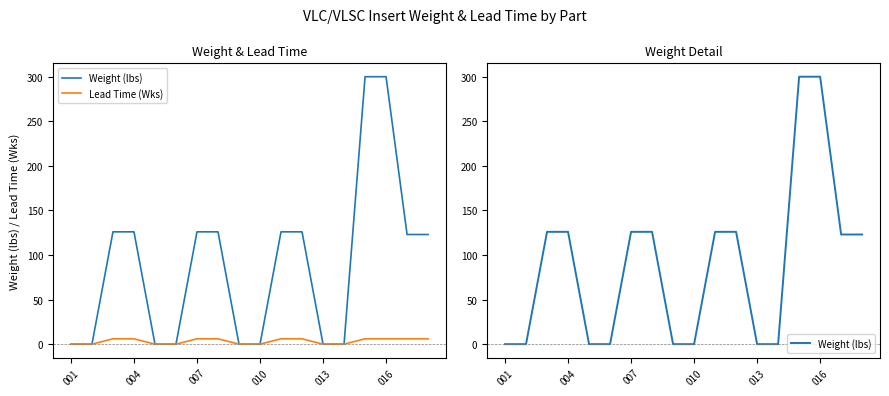

What is the highest value of the Lead Time (Wks) series?

6